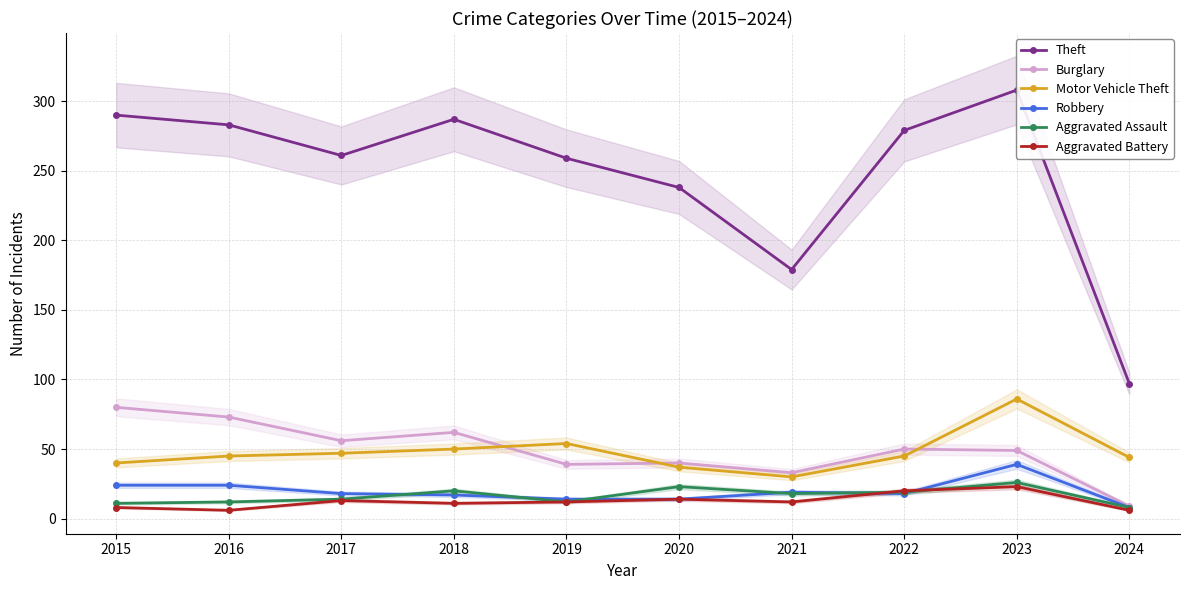

How many lines are shown in the chart?

6